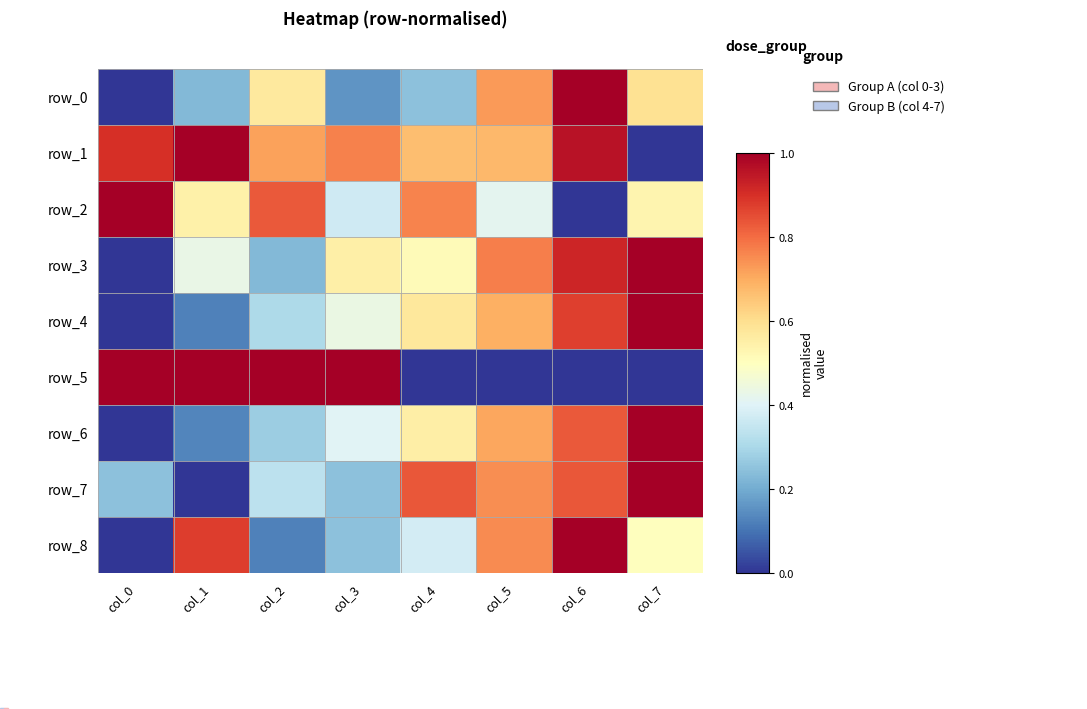

The value of row_1 at col_4 is 0.7. True or false?

True